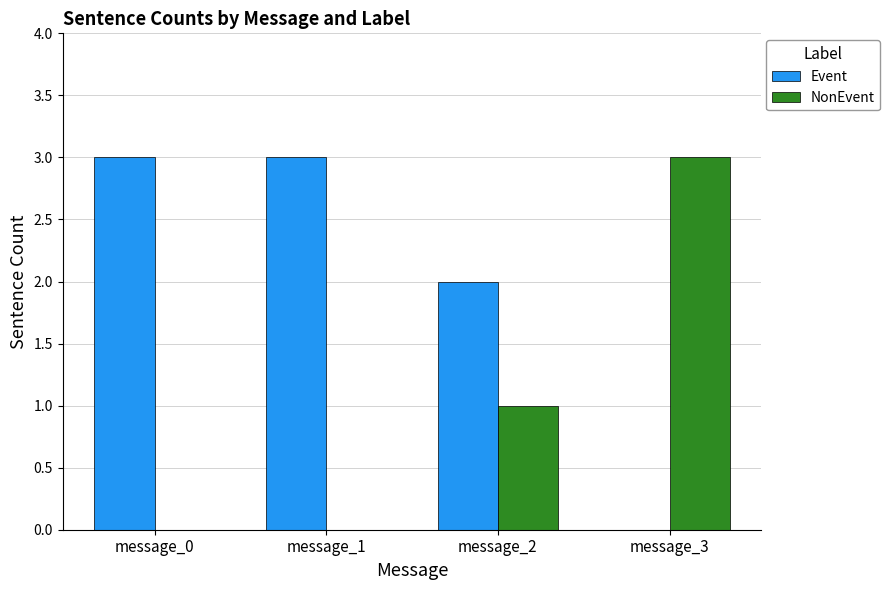

At which label does NonEvent reach its peak?

message_3